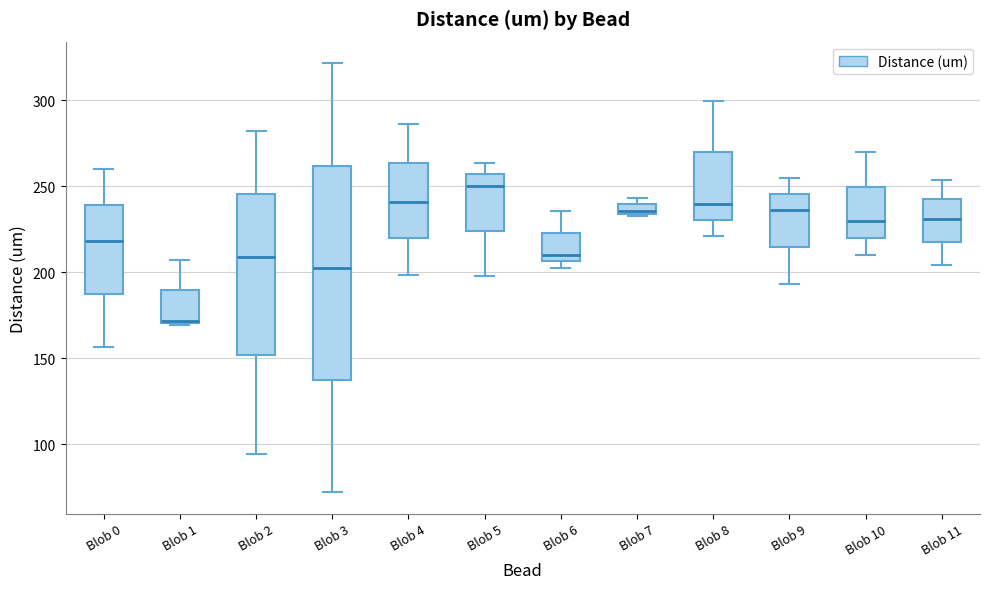

Which box is the tallest, from its lower edge to its upper edge?

Blob 3